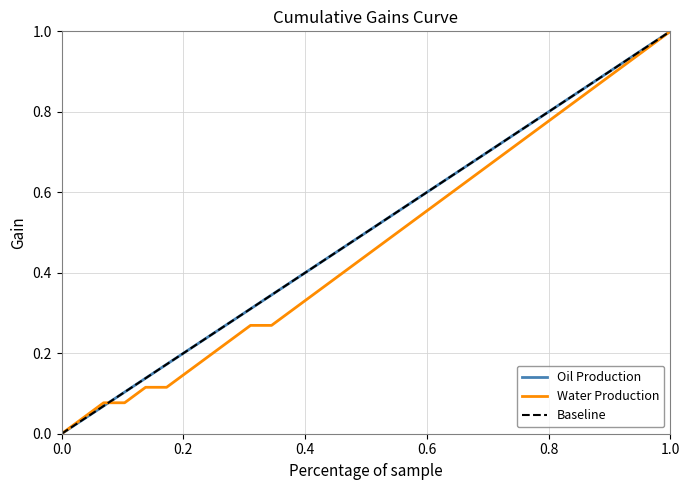

Which series ends up on top after the final intersection of OIL (BBLS) and WATER (BBLS)?

OIL (BBLS)